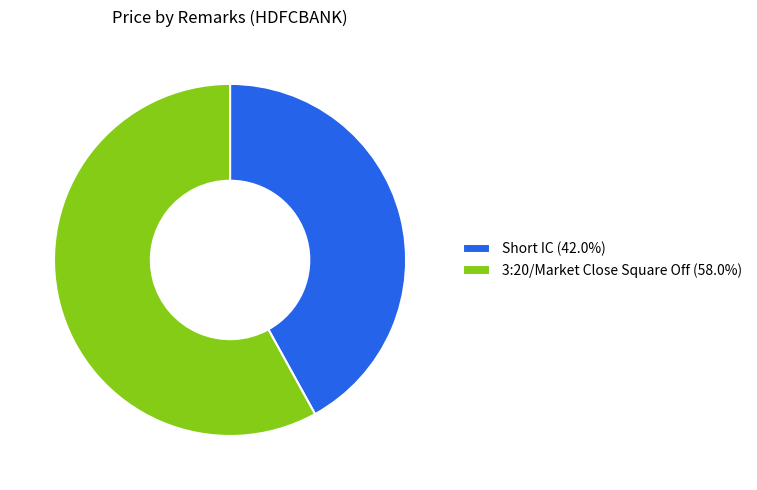

Rank the categories by value from lowest to highest.

Short IC, 3:20/Market Close Square Off